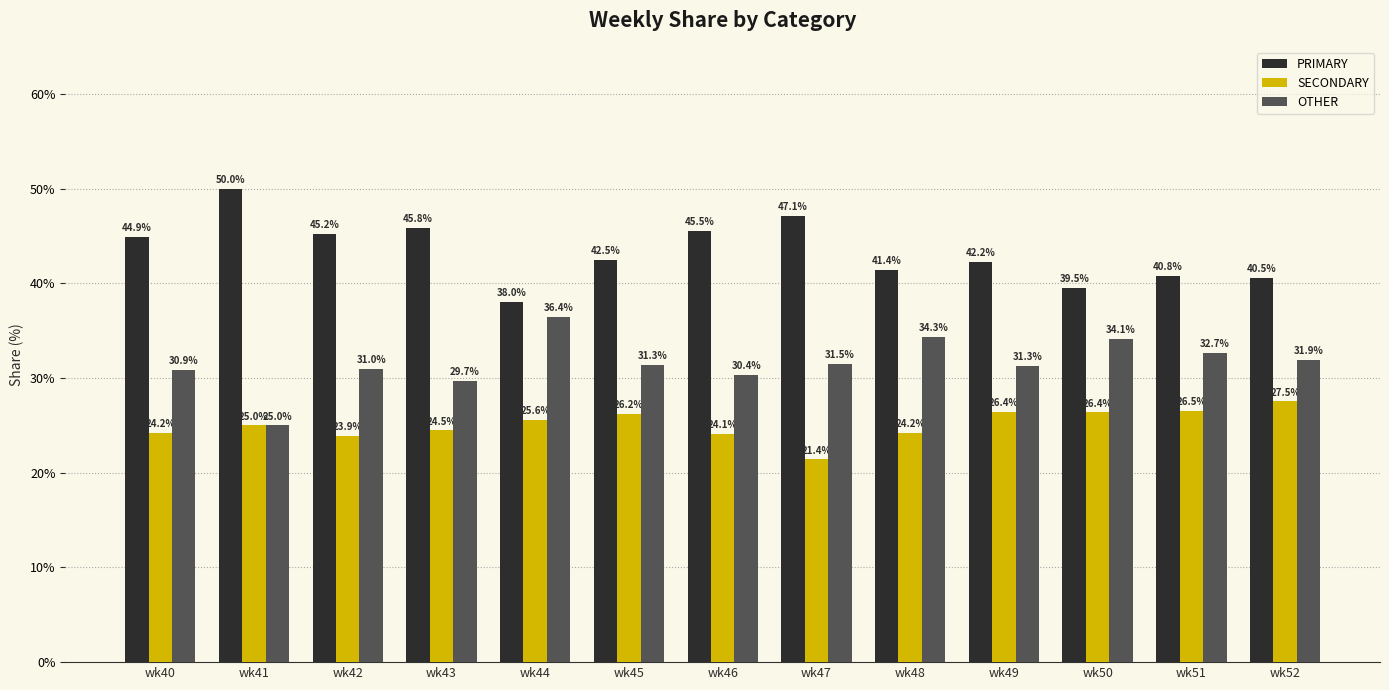

Does the chart contain any negative values?

No